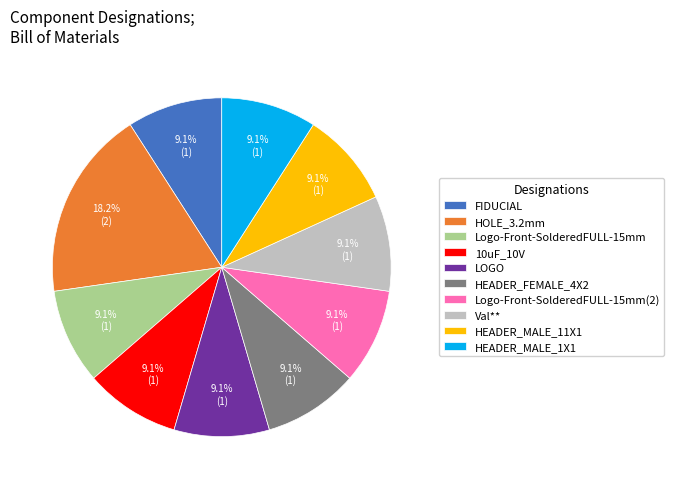

How many slices are in this pie chart?

10